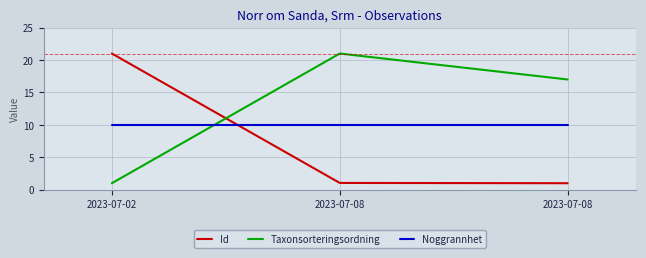

What are all the series names shown in the legend?

Id, Taxonsorteringsordning, Noggrannhet